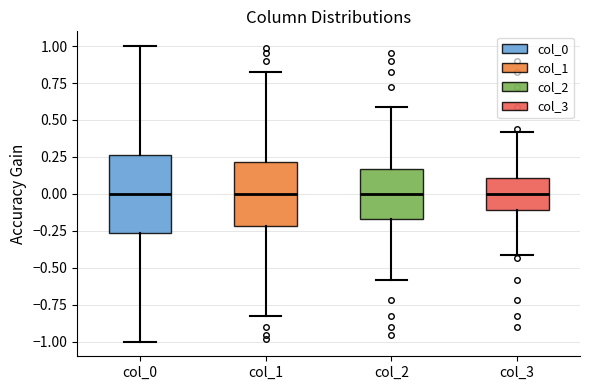

Reading left to right, read every box against the y-axis: the position of its median line, the range the box covers, and the ends of its whiskers. The values are not printed on the chart, so give them approximately, as read against the axis.

col_0: median 0.00, box -0.25 to 0.25, whiskers -1.00 to 1.00
col_1: median 0.00, box -0.20 to 0.20, whiskers -0.85 to 0.85
col_2: median 0.00, box -0.15 to 0.15, whiskers -0.60 to 0.60
col_3: median 0.00, box -0.10 to 0.10, whiskers -0.40 to 0.40